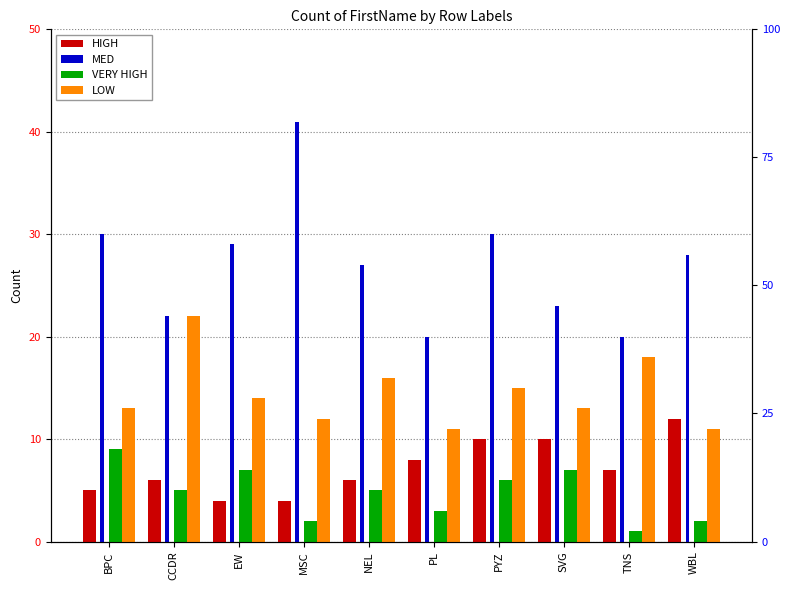

What is the difference between the maximum and minimum values in the LOW series?

11